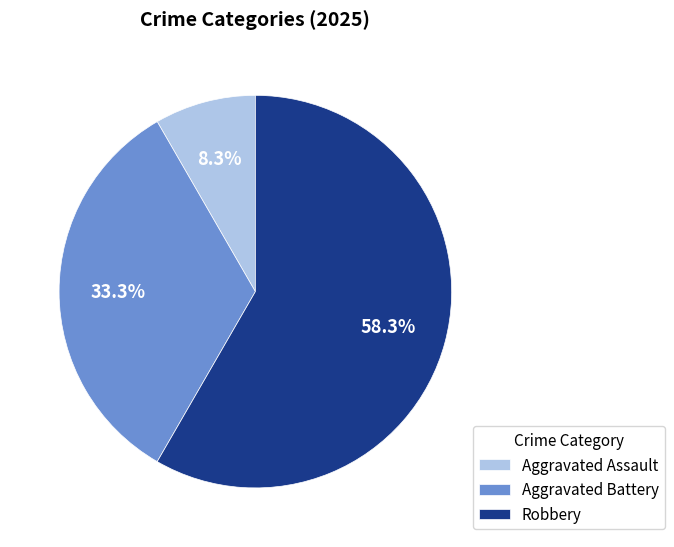

What percentage is NOT represented by Aggravated Battery?

66.7%